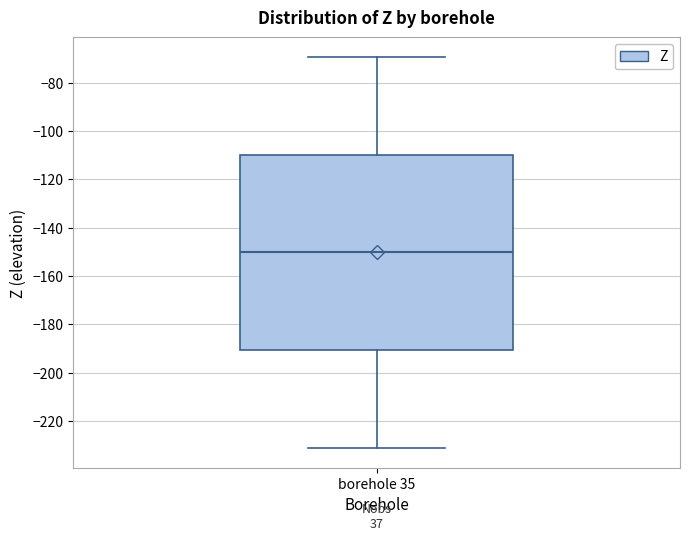

Where is the lower edge of the box for borehole 35 on the y-axis? The values are not printed on the chart, so give them approximately, as read against the axis.

-190